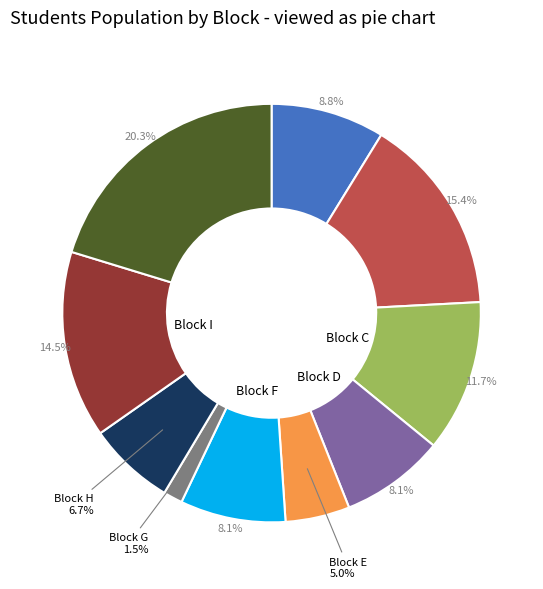

Is there any slice that represents more than half of the pie?

No